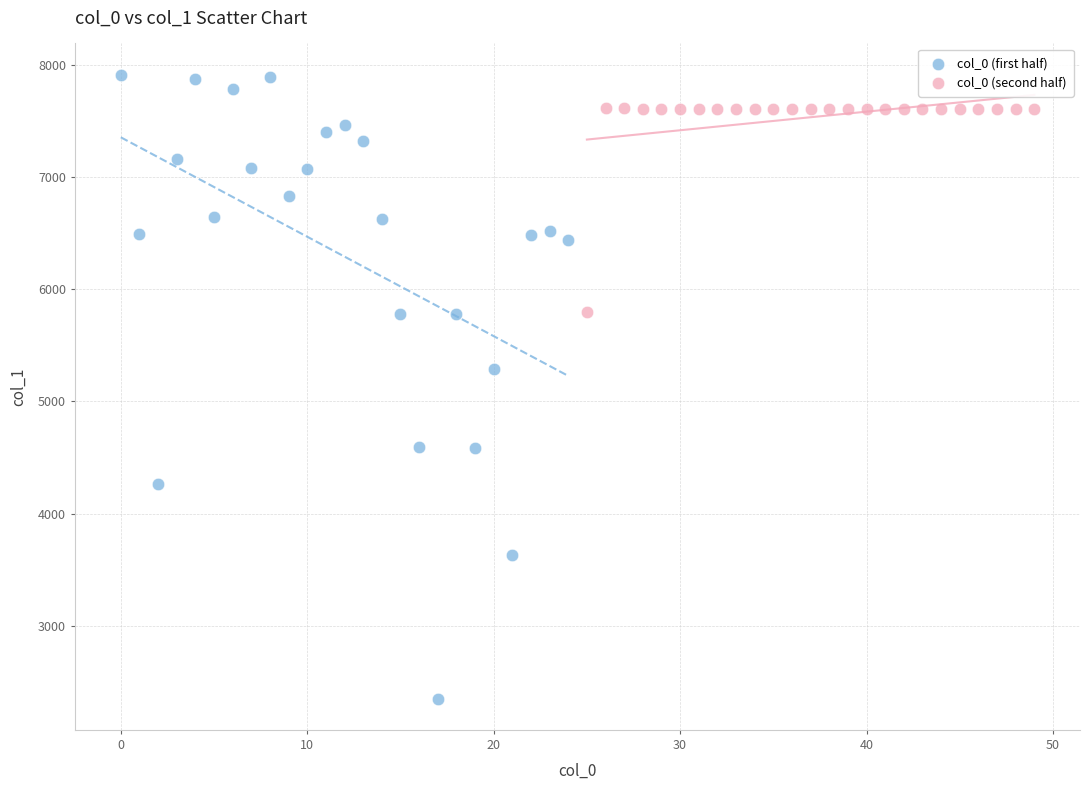

Which series reaches the maximum Y coordinate?

col_0 (first half)